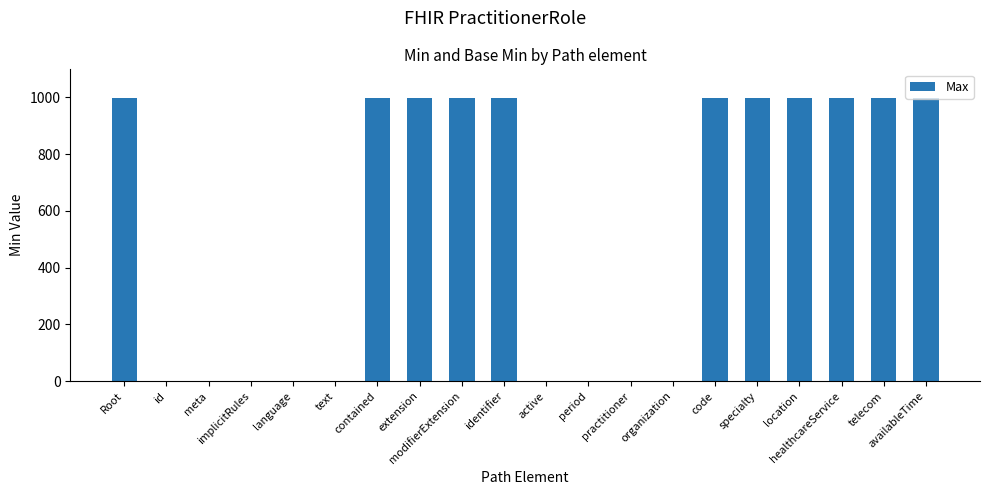

What is the difference between the values at specialty and id?

998